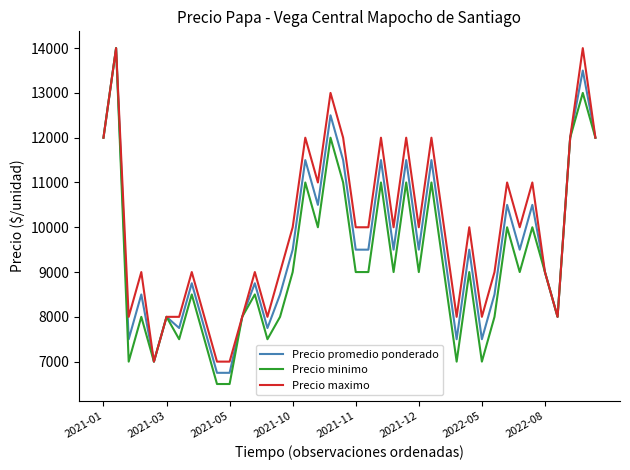

What is the minimum value shown in the chart?

6500